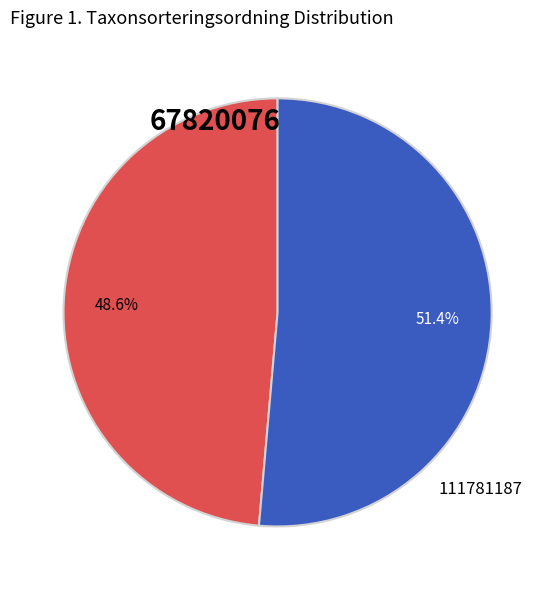

Is there a majority slice in this chart?

Yes